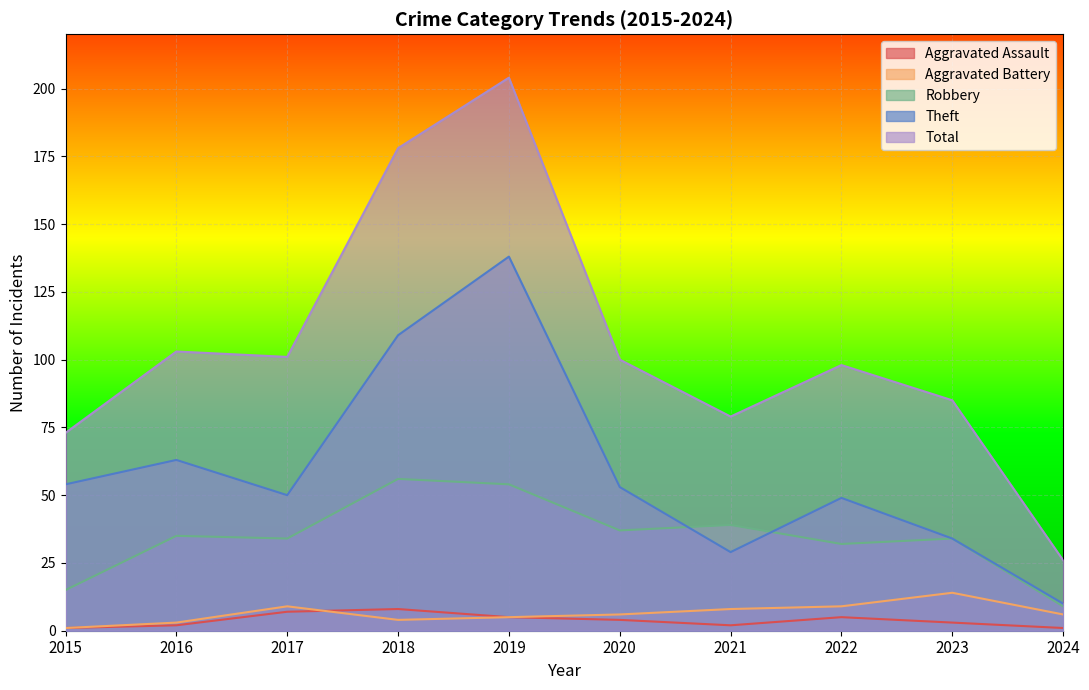

What is the total value across all series at 2024?

52